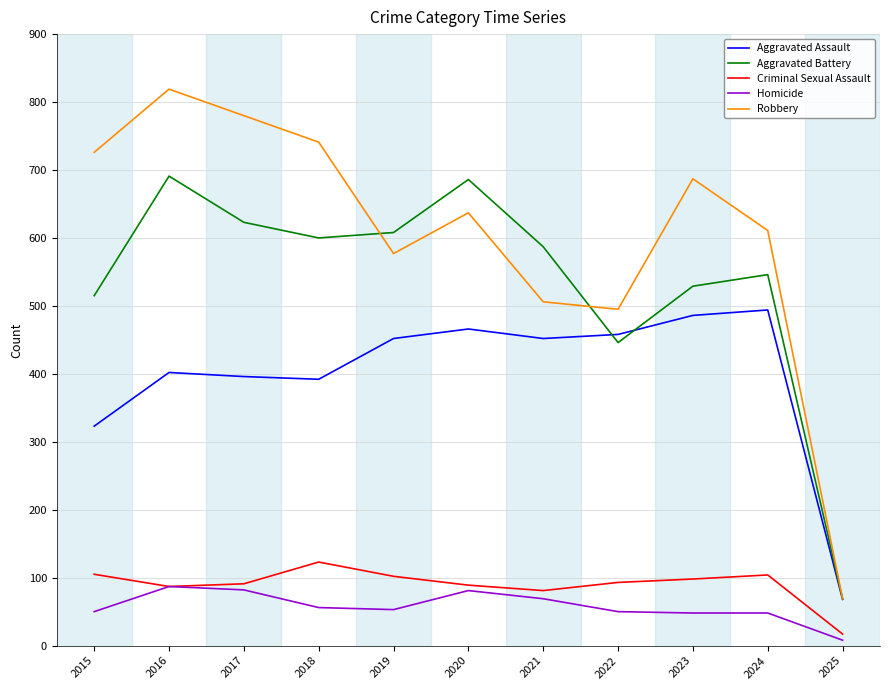

What is the difference between the highest and lowest values at 2016?

732